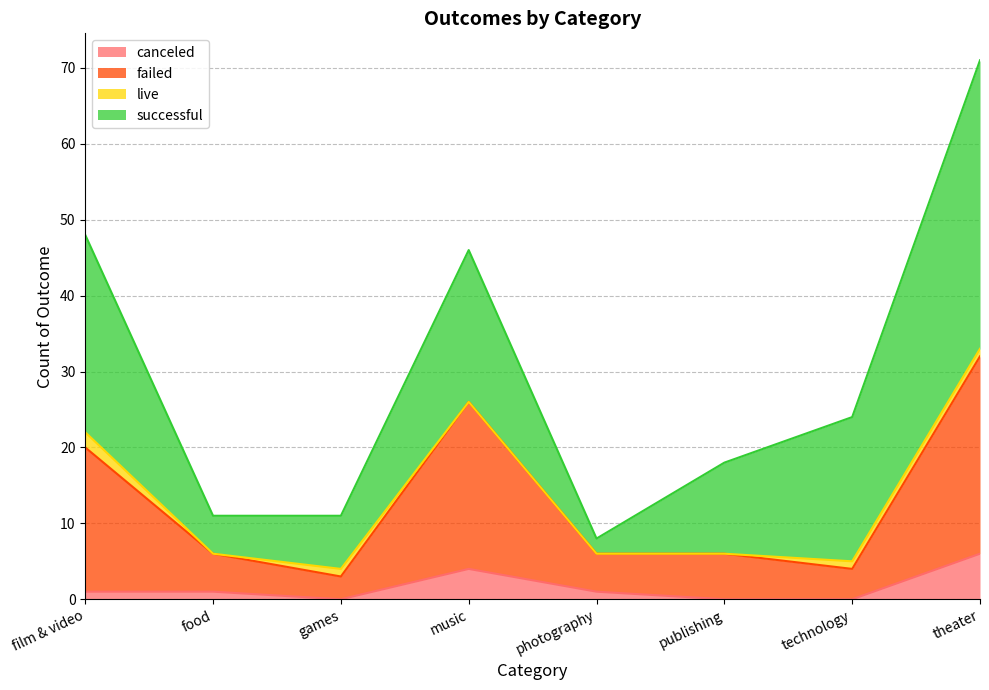

The value of canceled at publishing is 0. True or false?

True